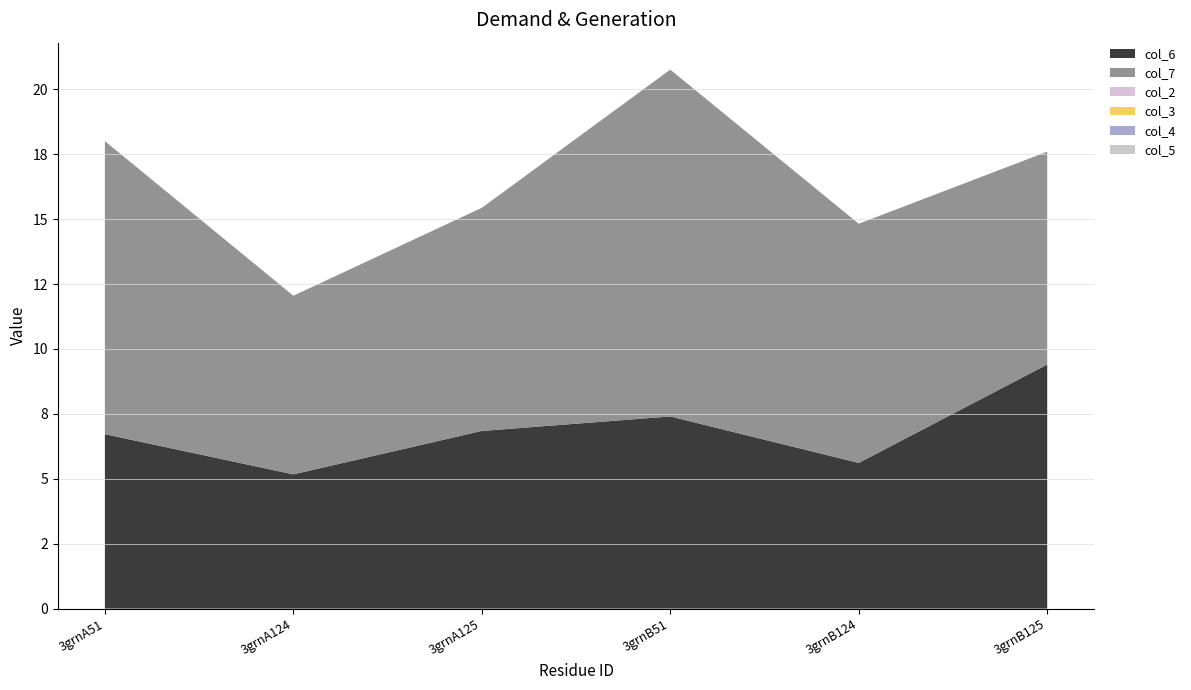

Reading right to left, list all the values displayed in this chart.

col_6: 3grnB125=9.4	3grnB124=5.6	3grnB51=7.4	3grnA125=6.8	3grnA124=5.2	3grnA51=6.7
col_7: 3grnB125=8.2	3grnB124=9.2	3grnB51=13.4	3grnA125=8.6	3grnA124=6.9	3grnA51=11.3
col_2: 3grnB125=0.0	3grnB124=0.0	3grnB51=0.0	3grnA125=0.0	3grnA124=0.0	3grnA51=0.0
col_3: 3grnB125=0.0	3grnB124=0.0	3grnB51=0.0	3grnA125=0.0	3grnA124=0.0	3grnA51=0.0
col_4: 3grnB125=0.0	3grnB124=0.0	3grnB51=0.0	3grnA125=0.0	3grnA124=0.0	3grnA51=0.0
col_5: 3grnB125=0.0	3grnB124=0.0	3grnB51=0.0	3grnA125=0.0	3grnA124=0.0	3grnA51=0.0